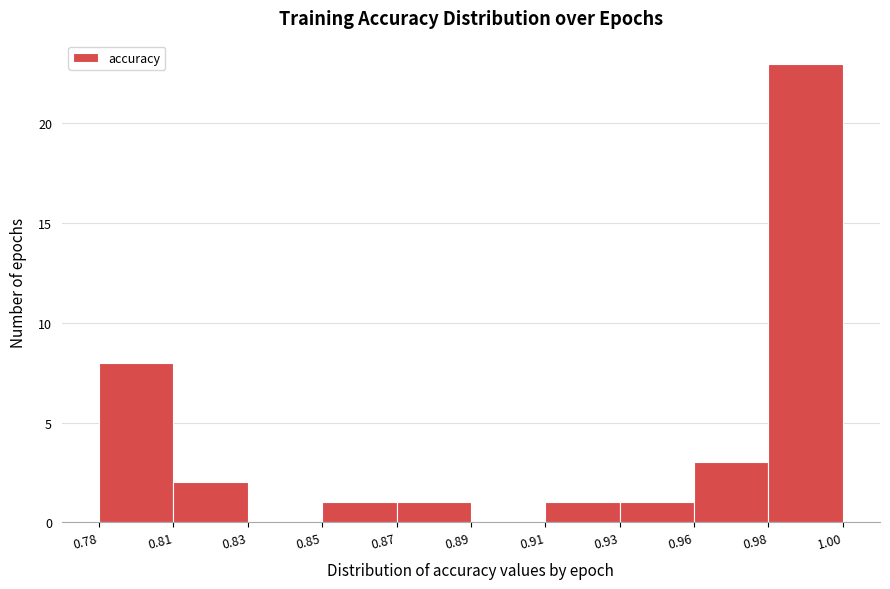

Reading left to right, list all the values displayed in this chart.

0.78=8	0.81=2	0.83=0	0.85=1	0.87=1	0.89=0	0.91=1	0.93=1	0.96=3	0.98=23